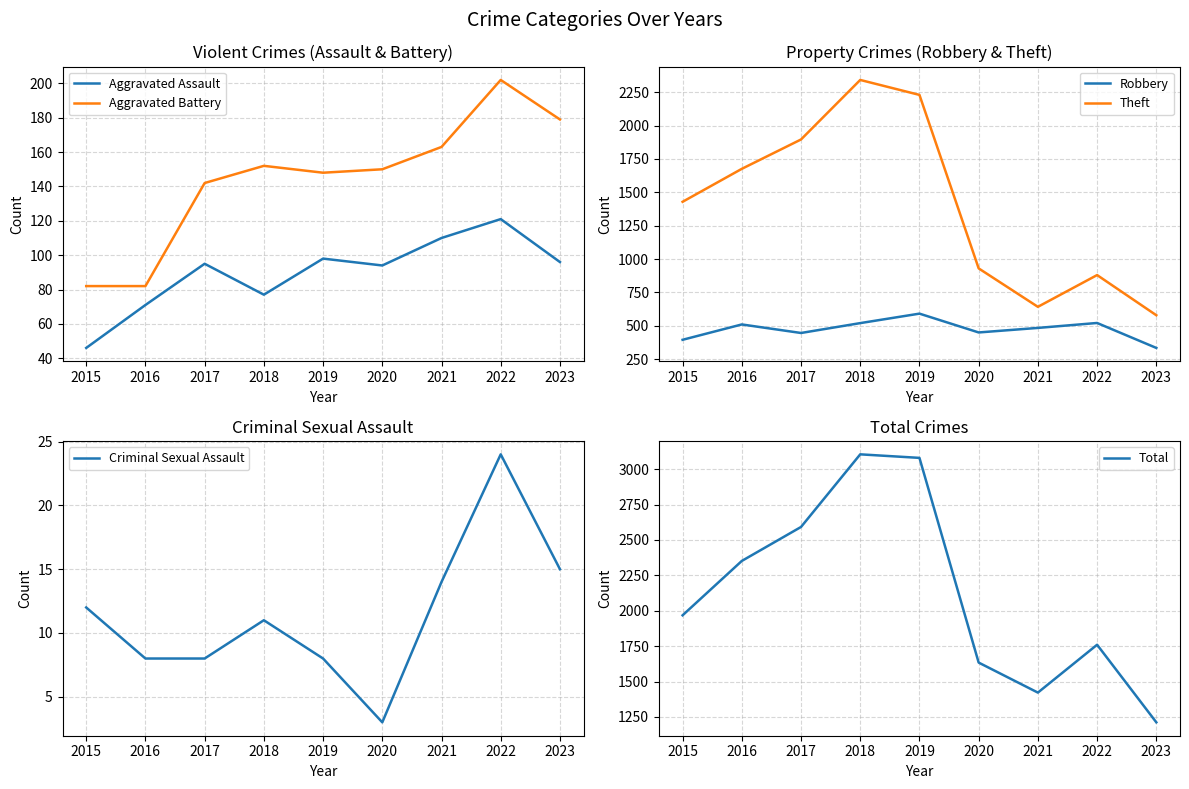

How many data points in Aggravated Battery are above 150?

4